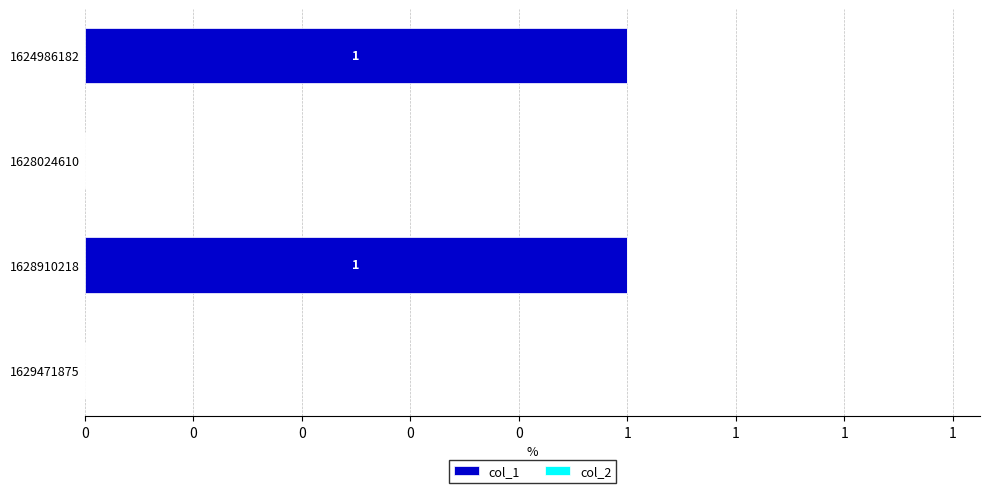

Does the chart contain stacked bars?

No